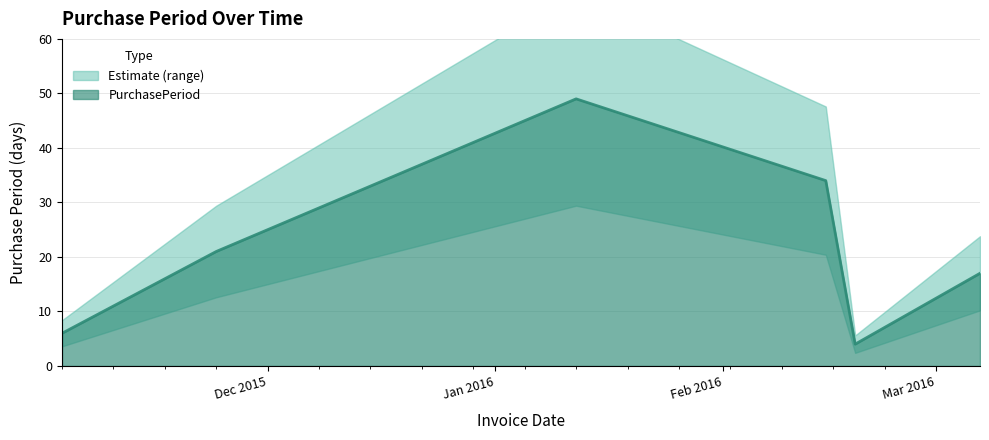

Which category has the lowest value across all series?

2016-02-19